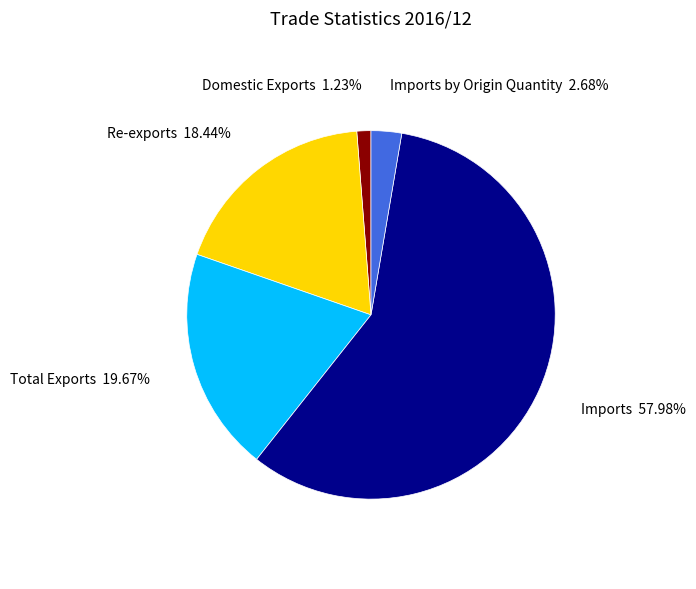

Is there a majority slice in this chart?

Yes